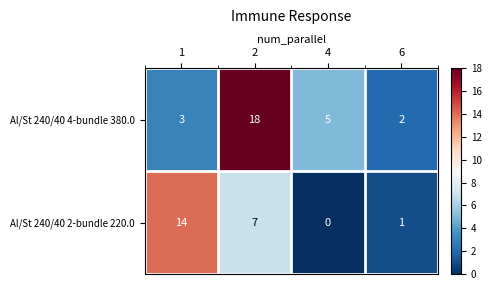

What is the total value across all series at 4?

5